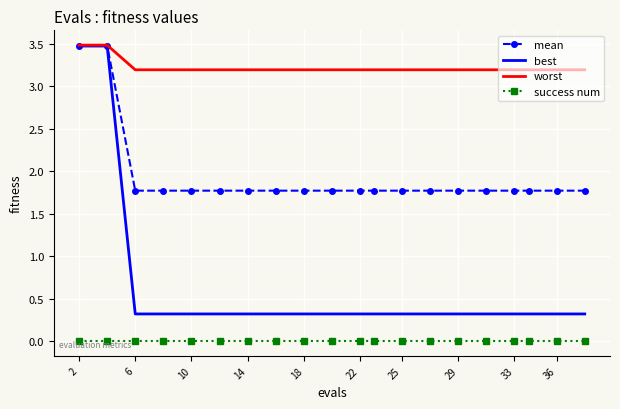

True or false: mean and success num cross at least once.

False